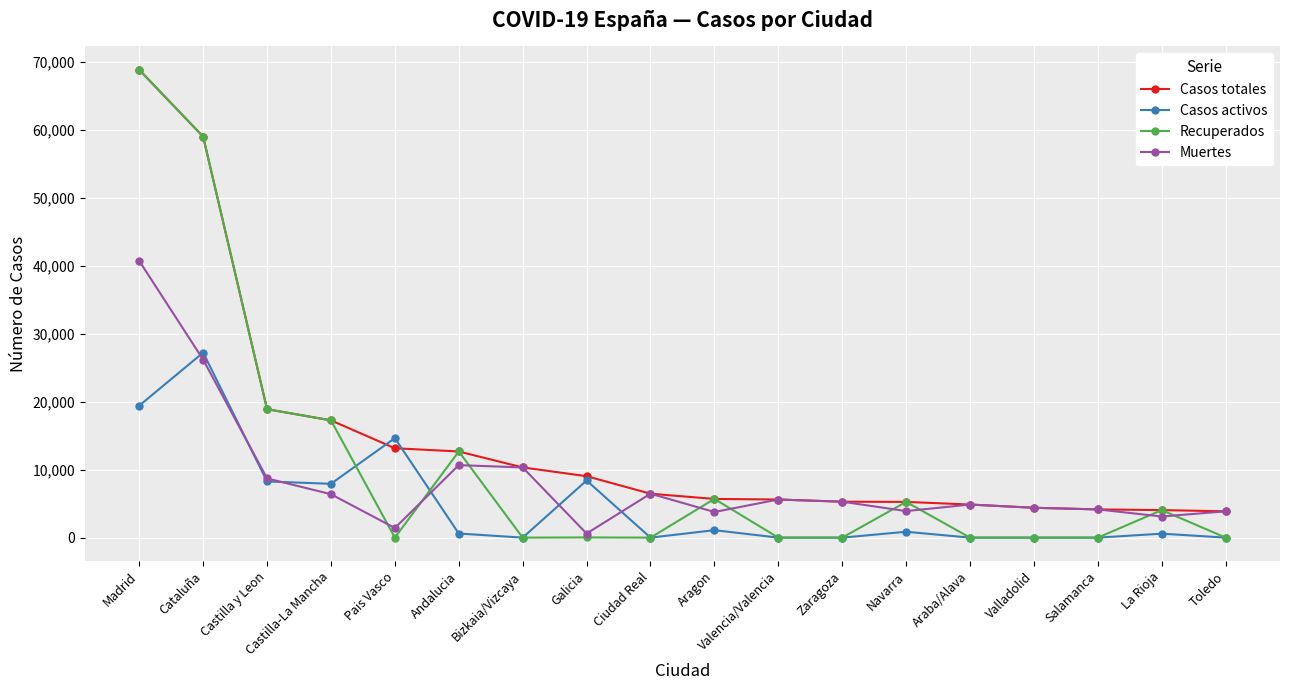

What position from the right is Madrid?

18